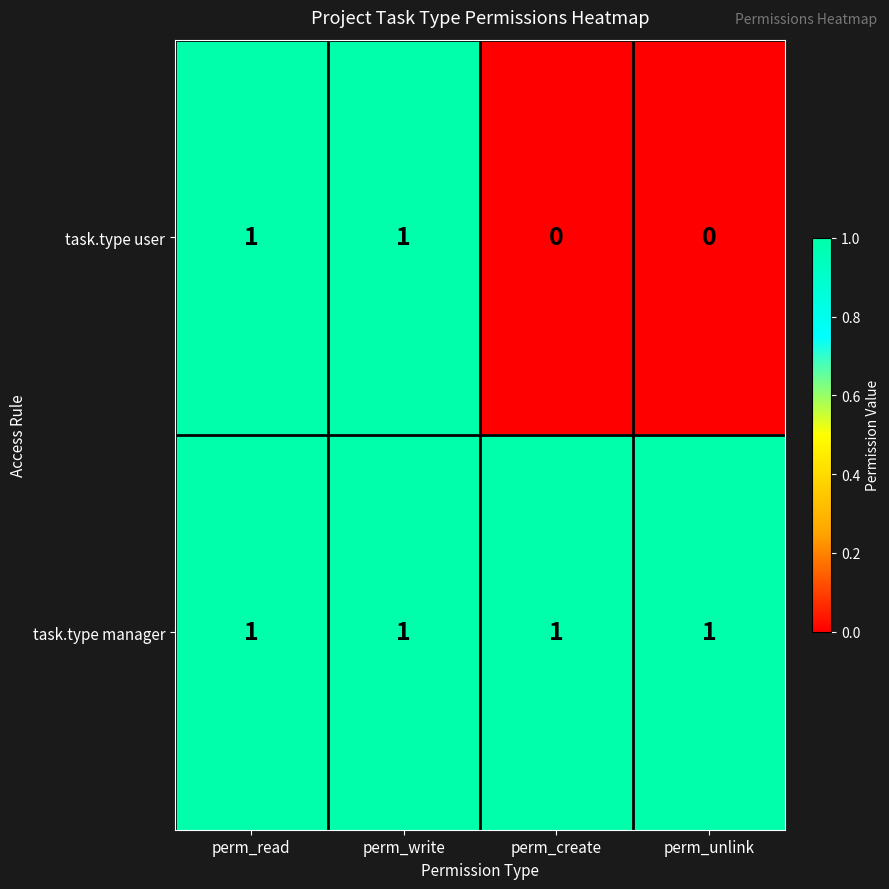

Count the task.type user values in the range 0 to 1.

4